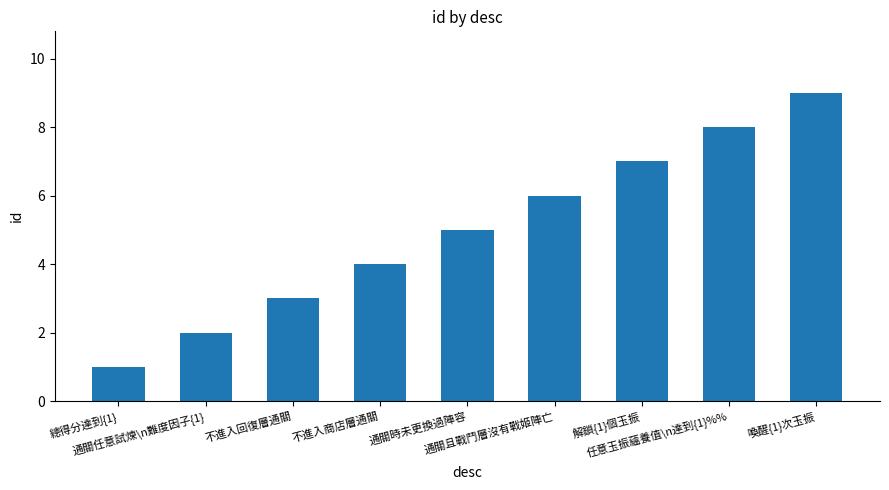

Which category has the highest value across all series?

喚醒{1}次玉振